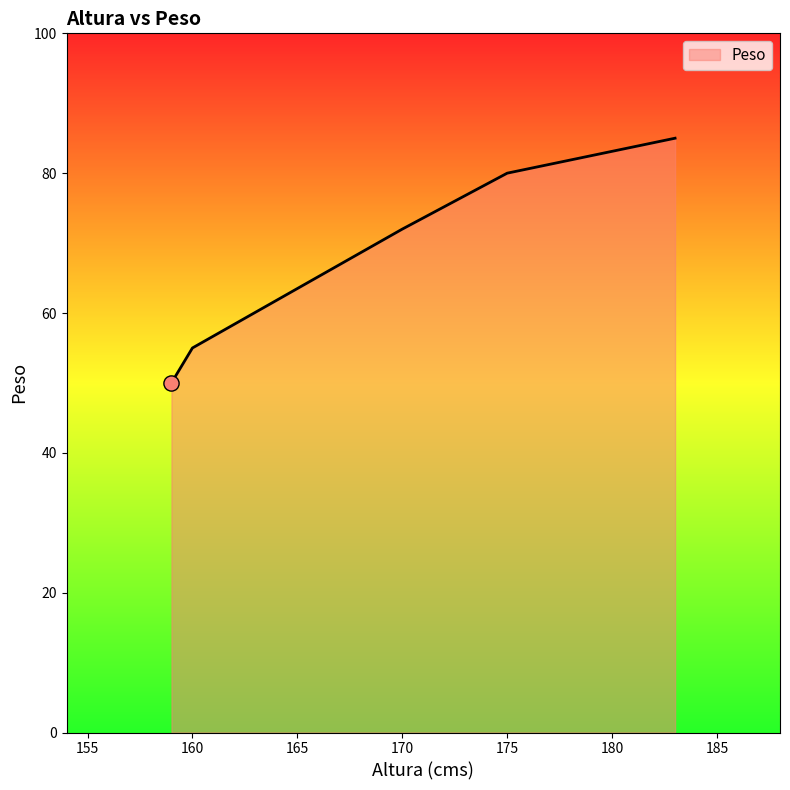

True or false: there are more than 2 points higher than both neighbors.

False